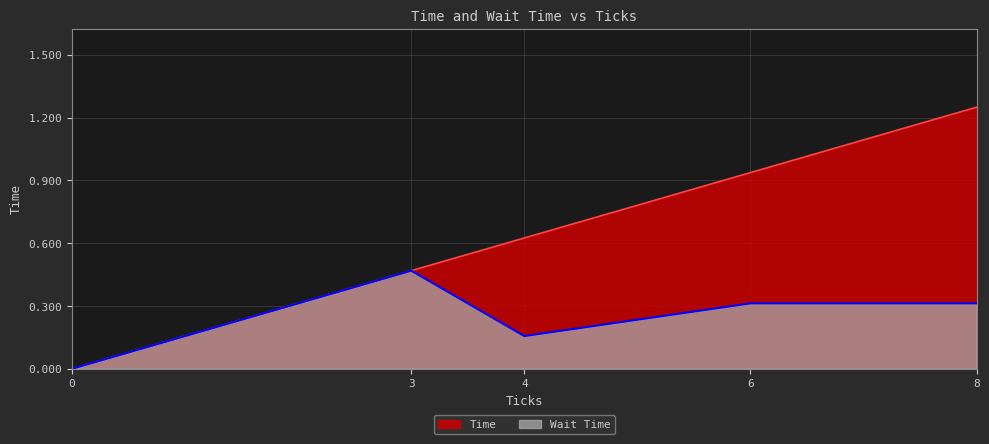

At which category is the sum across all series the highest?

8